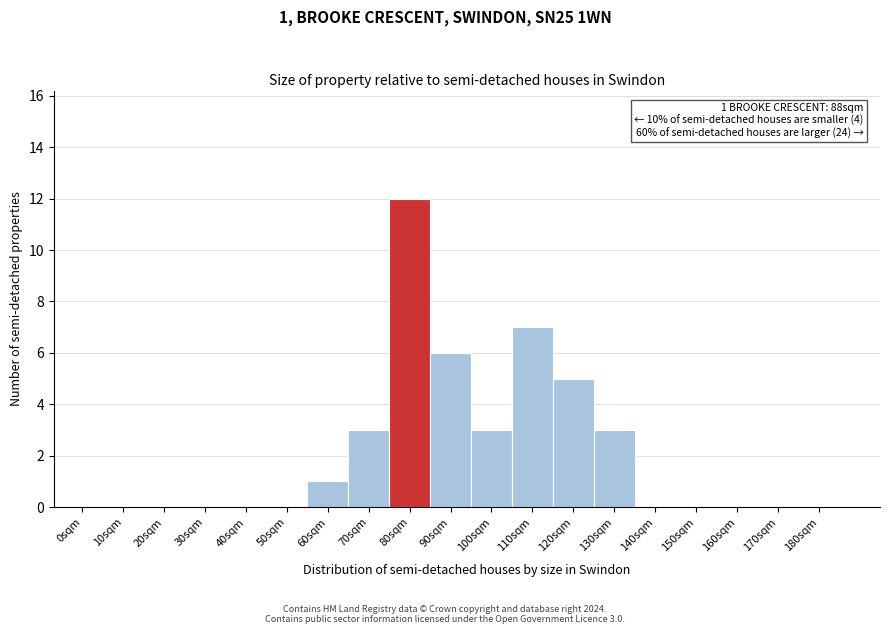

Reading left to right, extract all data points from this chart.

0sqm=0	10sqm=0	20sqm=0	30sqm=0	40sqm=0	50sqm=0	60sqm=1	70sqm=3	80sqm=12	90sqm=6	100sqm=3	110sqm=7	120sqm=5	130sqm=3	140sqm=0	150sqm=0	160sqm=0	170sqm=0	180sqm=0